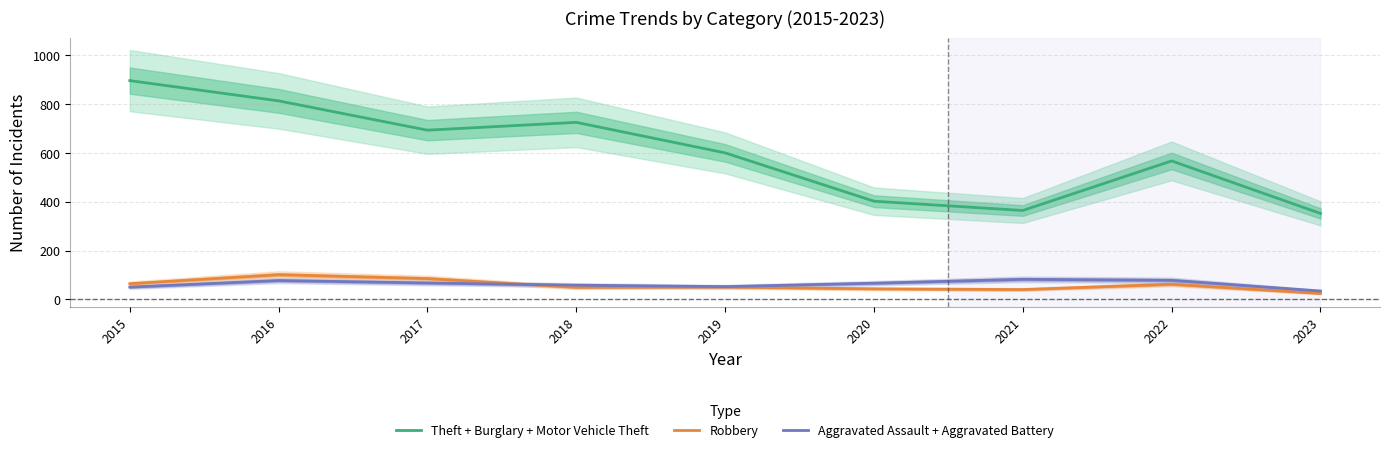

Reading left to right, transcribe all the data shown in this chart.

Theft + Burglary + Motor Vehicle Theft: 896	813	693	725	600	402	364	567	352
Robbery: 64	101	85	49	50	43	40	62	24
Aggravated Assault + Aggravated Battery: 50	77	67	58	52	66	82	78	34